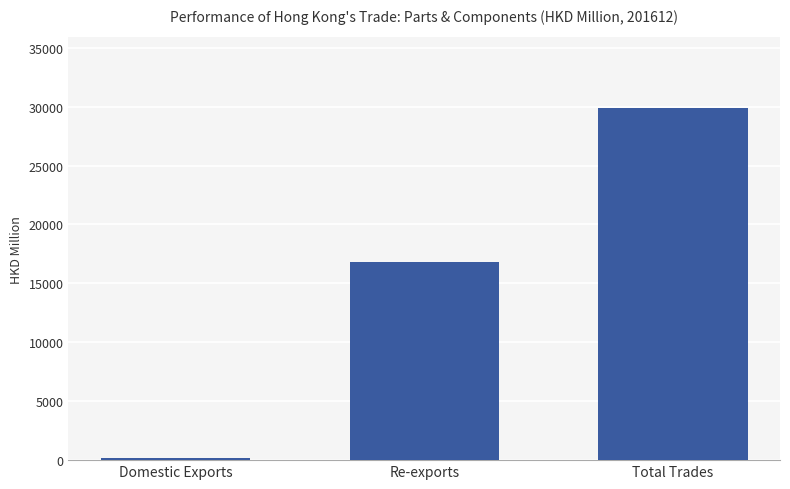

Is it true that the value at Re-exports is 24111.5?

False